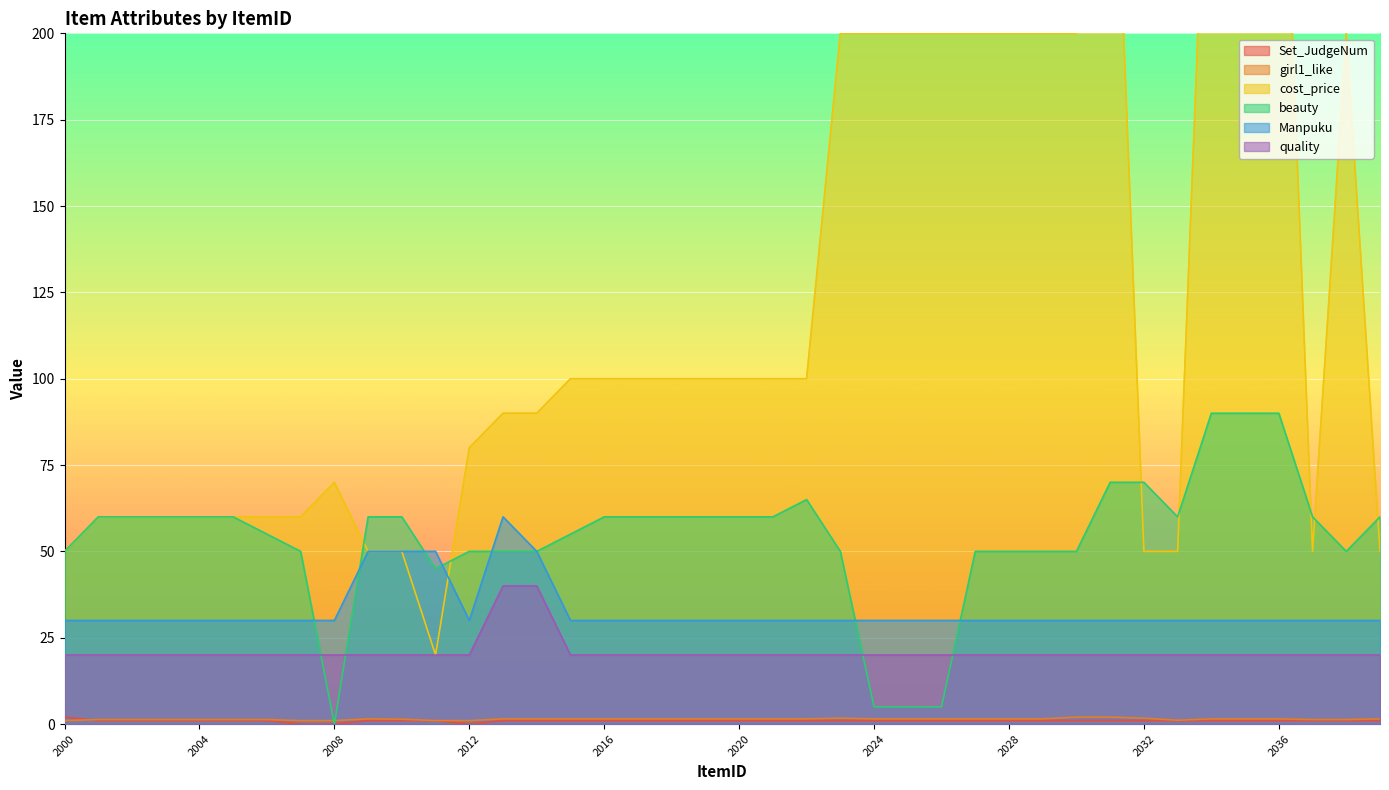

In girl1_like, how many points are lower than both neighbors (excluding endpoints)?

1